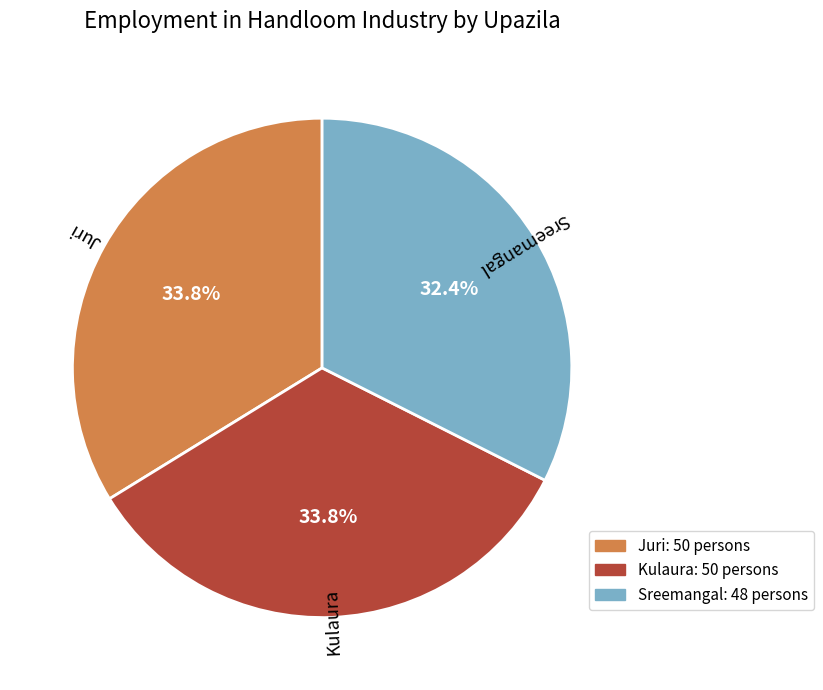

Does Sreemangal account for over 50% of the chart?

No